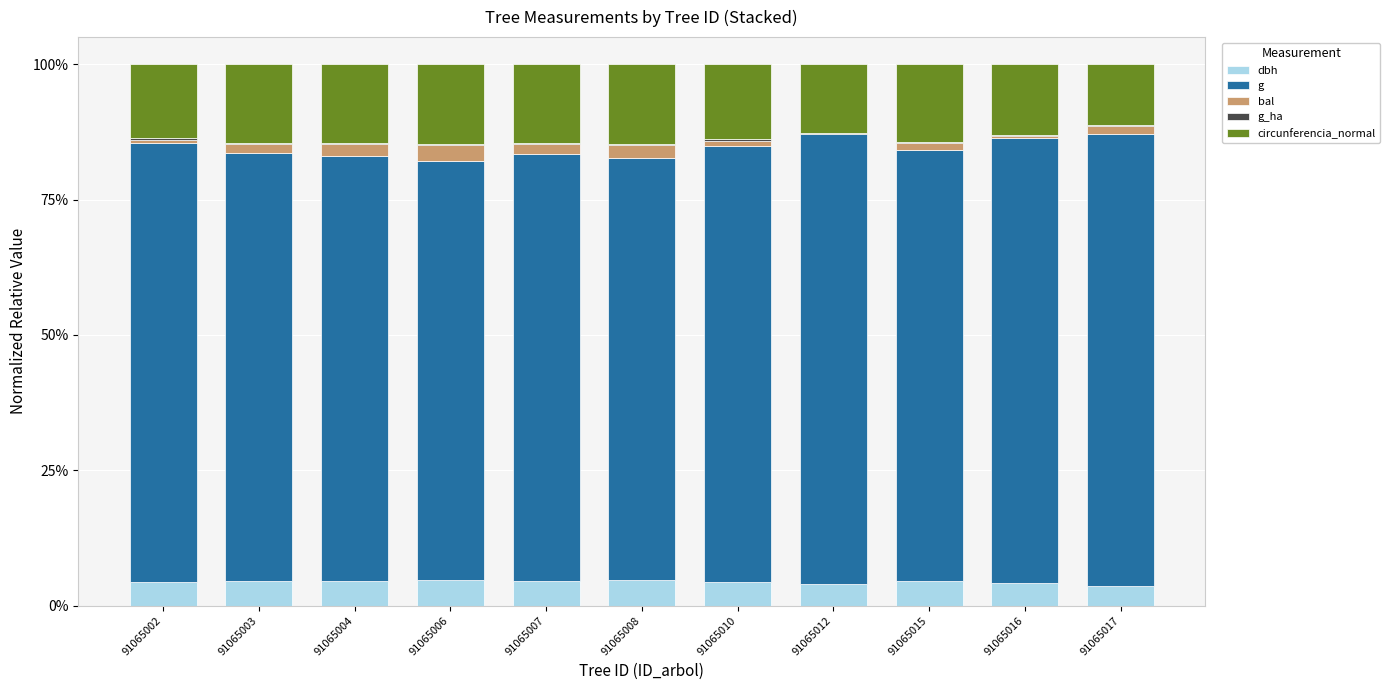

What is the sum of all dbh values?

48.4